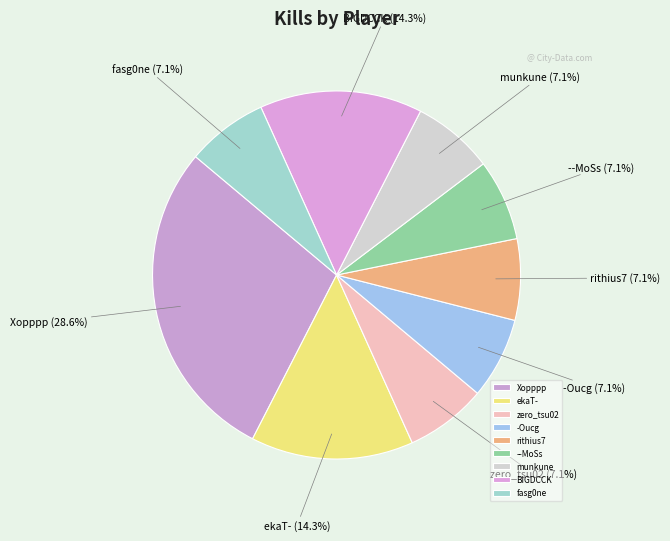

Count the number of slices in the pie.

9